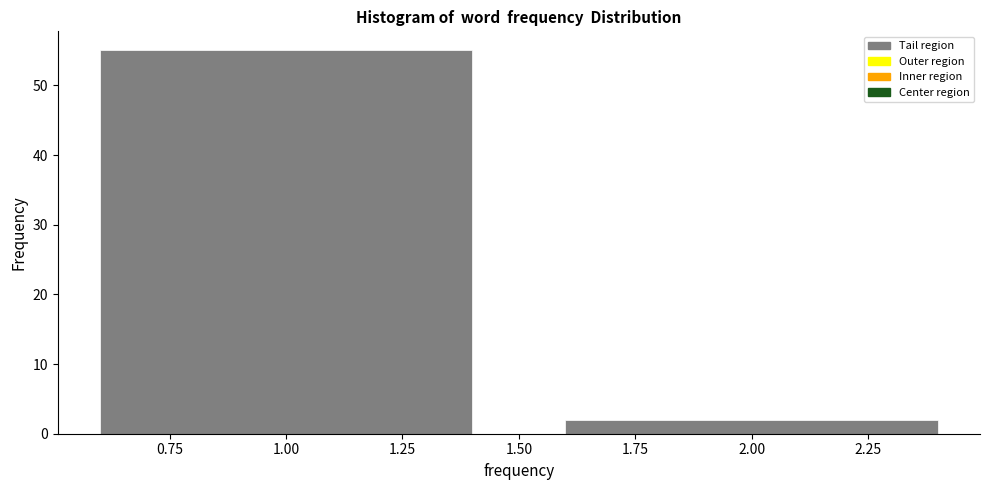

Reading right to left, transcribe all the data shown in this chart.

2	55